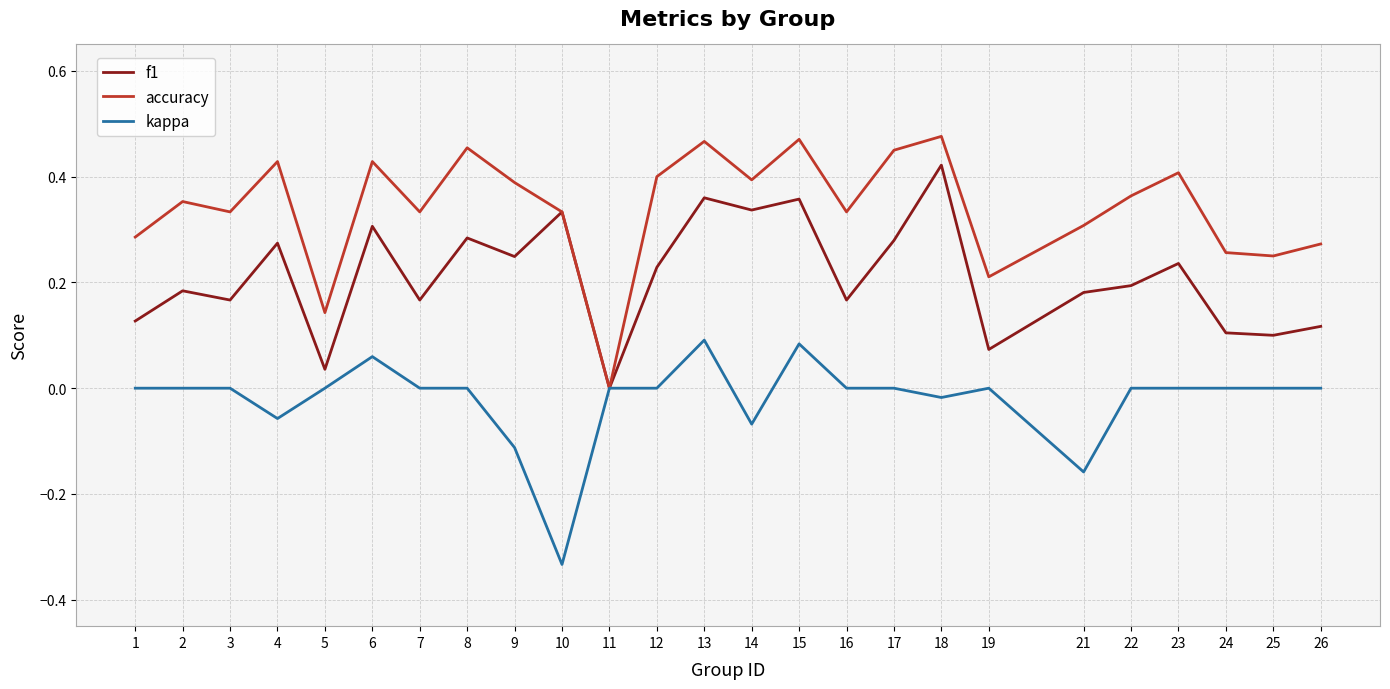

Is it true that f1 equals 0.4 at 18?

True